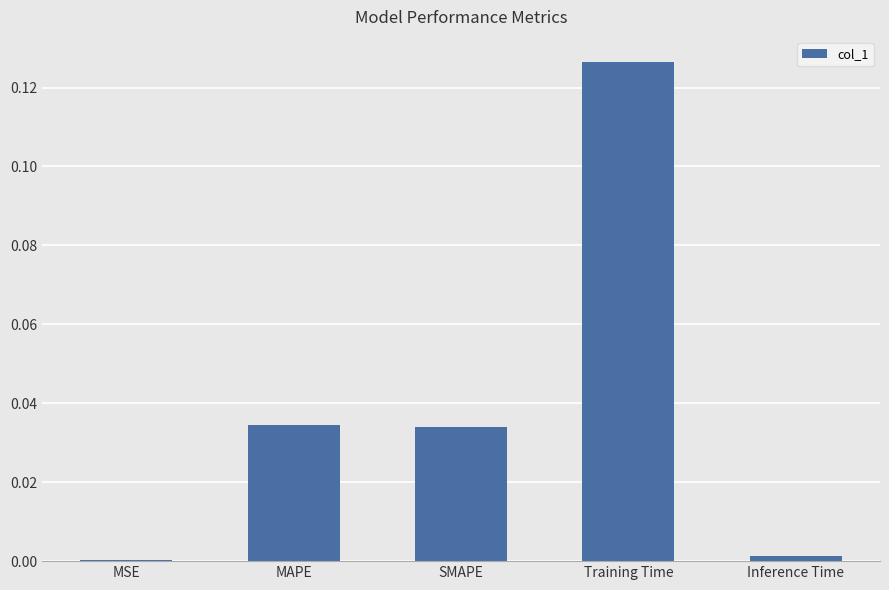

Which has a higher value, Training Time or SMAPE?

Training Time